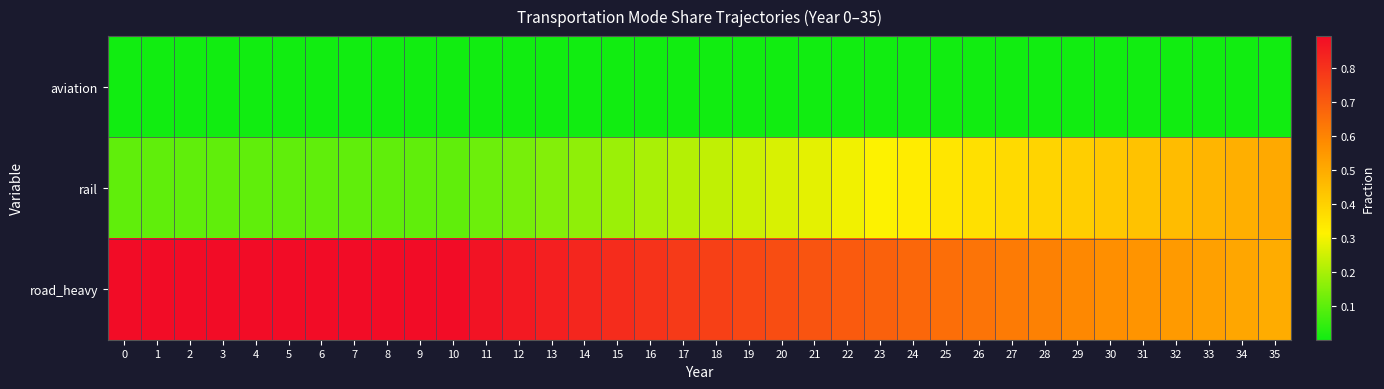

Rank the series by their average value, from lowest to highest.

aviation, rail, road_heavy